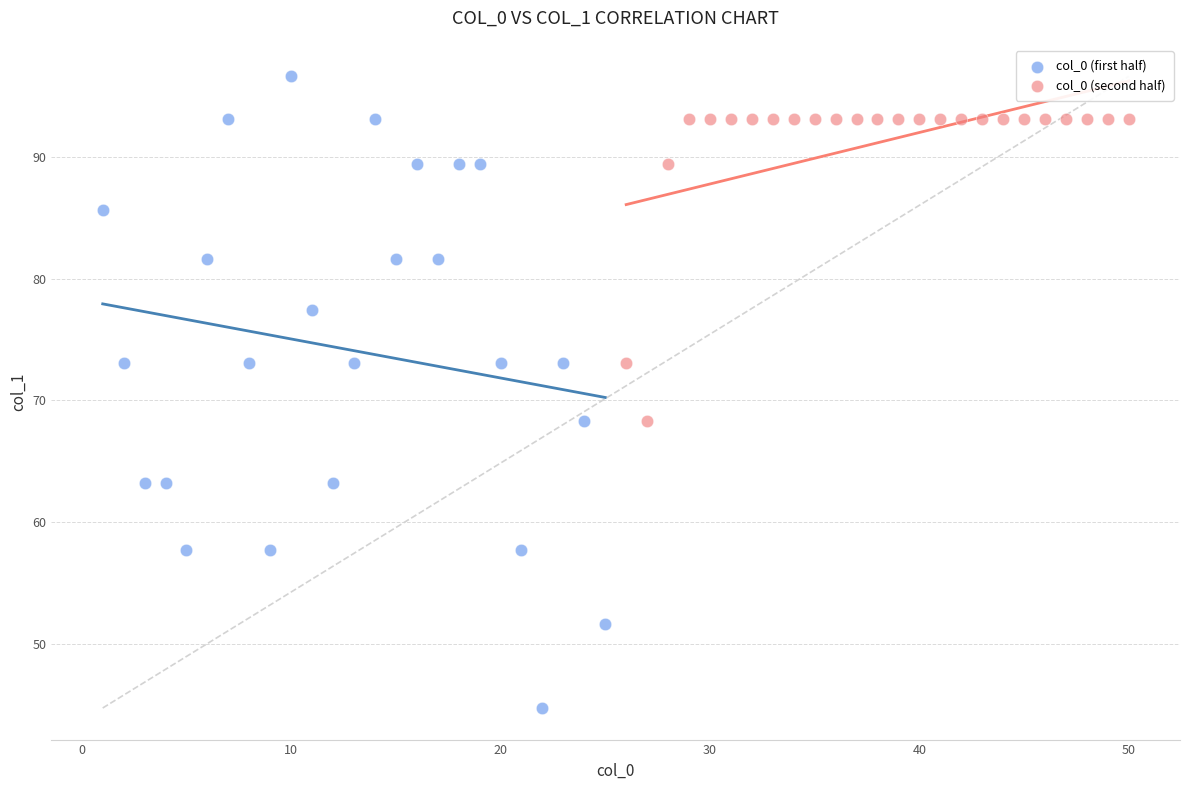

Which series has the largest Y range (max minus min)?

col_0 (first half)